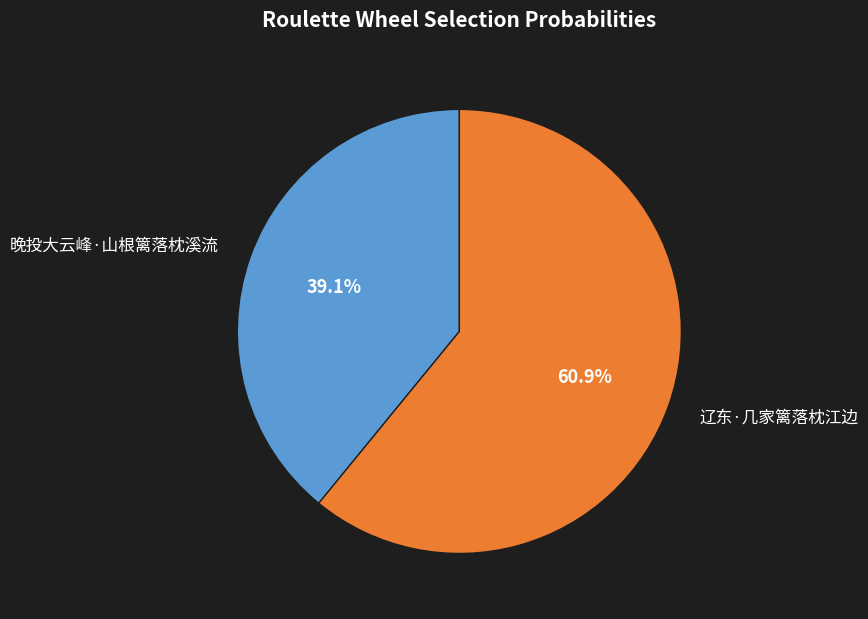

Rank the categories by value from highest to lowest.

辽东·几家篱落枕江边, 晚投大云峰·山根篱落枕溪流